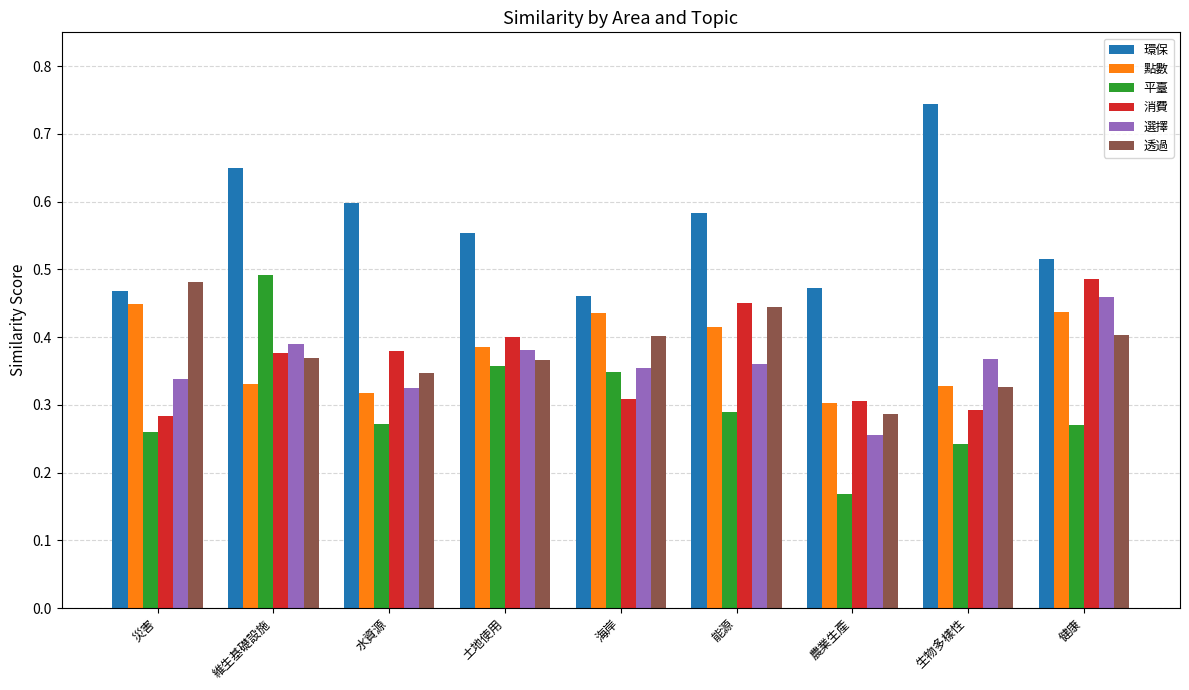

How many 選擇 values are between 0 and 1?

9